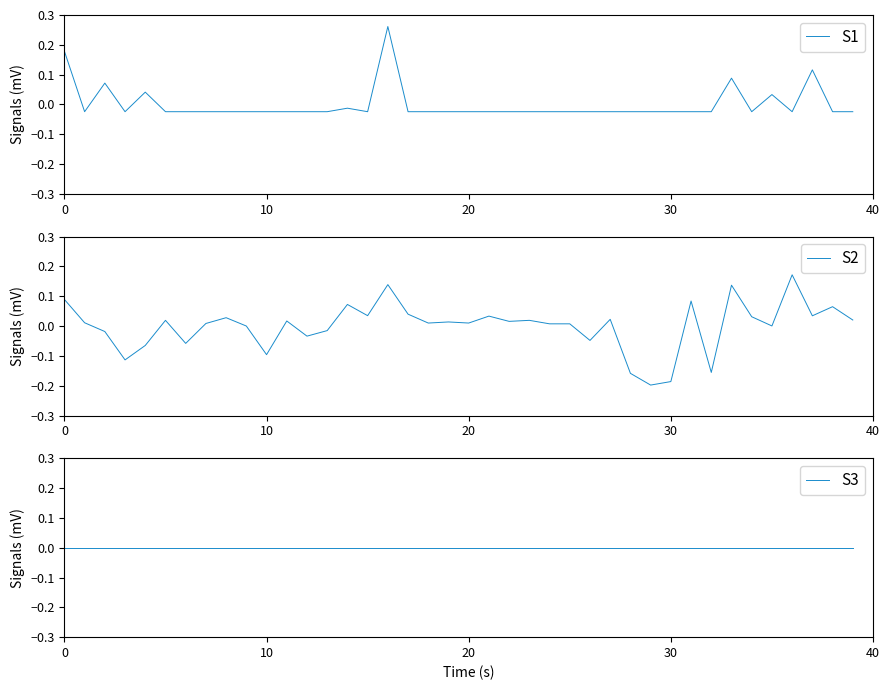

Which category has the highest value in the S2 series?

36